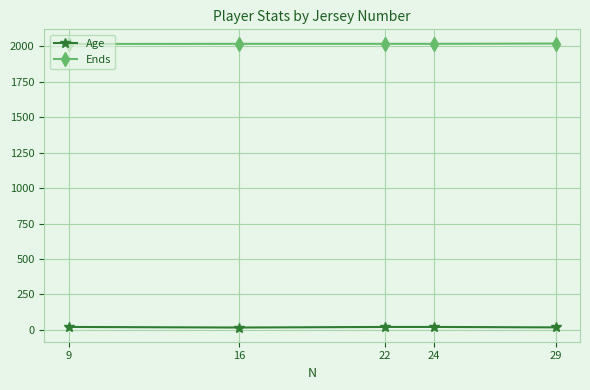

The value of Ends at 24 is 2018. True or false?

True